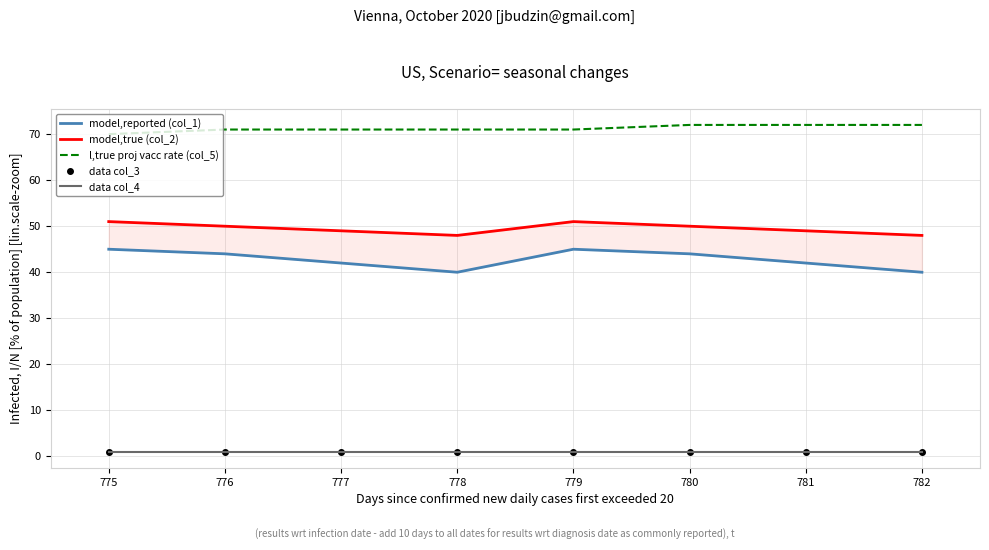

Which has a higher value, 780 or 776?

780